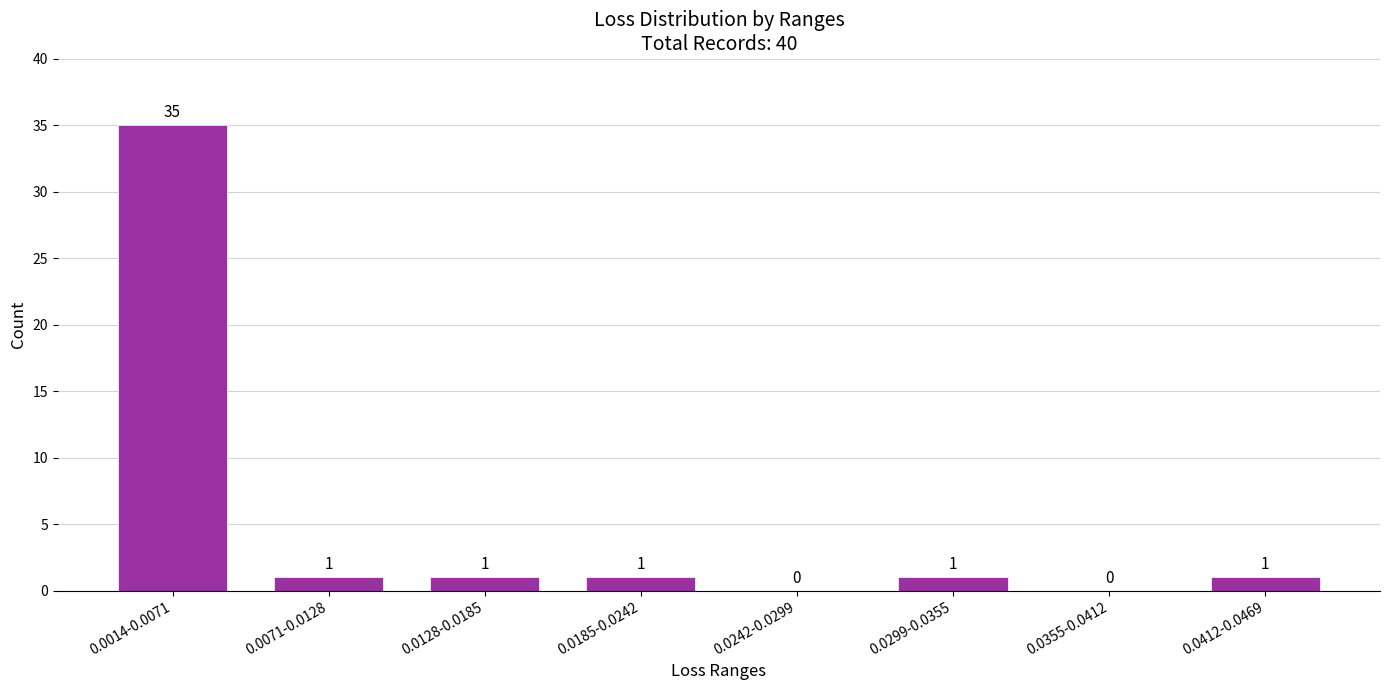

Reading left to right, transcribe all the data shown in this chart.

0.0014-0.0071=35	0.0071-0.0128=1	0.0128-0.0185=1	0.0185-0.0242=1	0.0242-0.0299=0	0.0299-0.0355=1	0.0355-0.0412=0	0.0412-0.0469=1